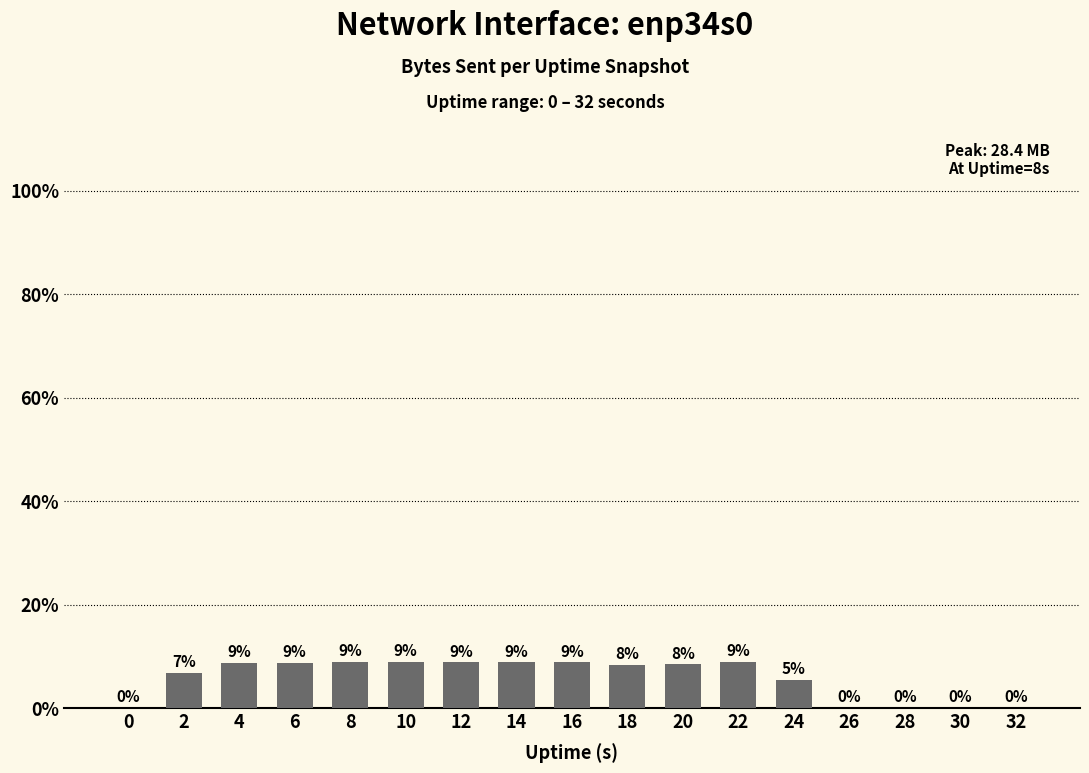

How many values are below 26795989?

8